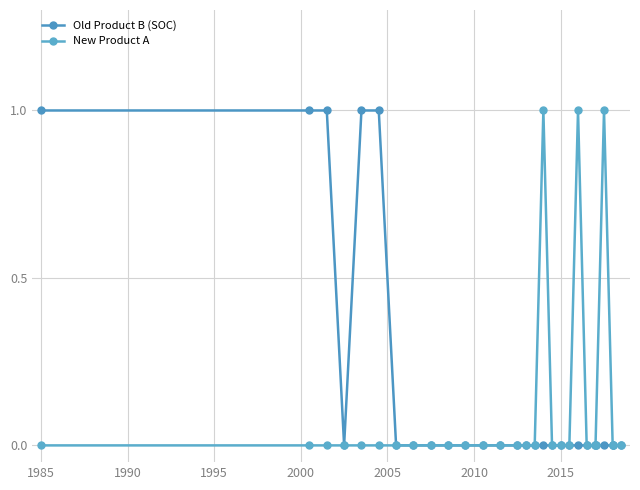

True or false: New Product A and Old Product B (SOC) intersect in this chart.

False